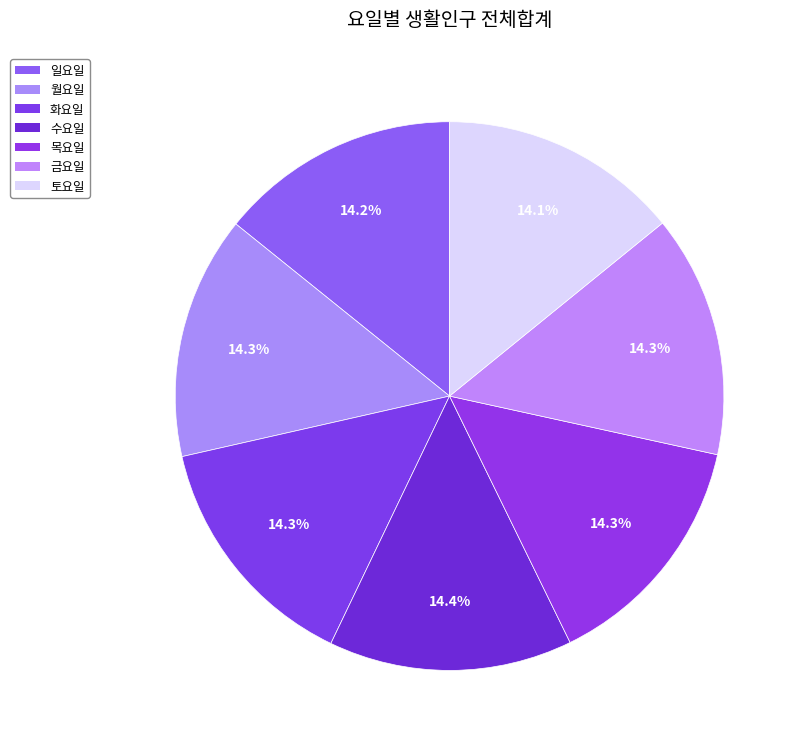

Count the number of slices in the pie.

7